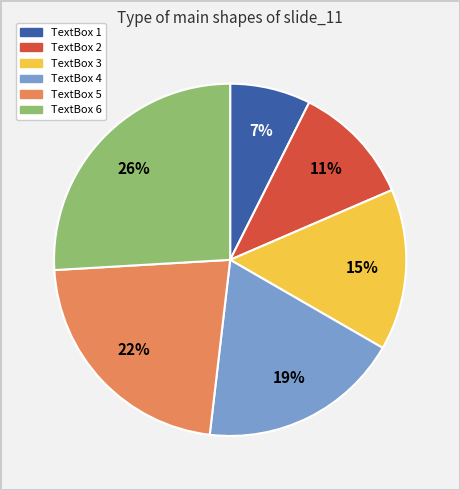

To the nearest percent, what is the combined percentage of TextBox 4 and TextBox 2?

30%